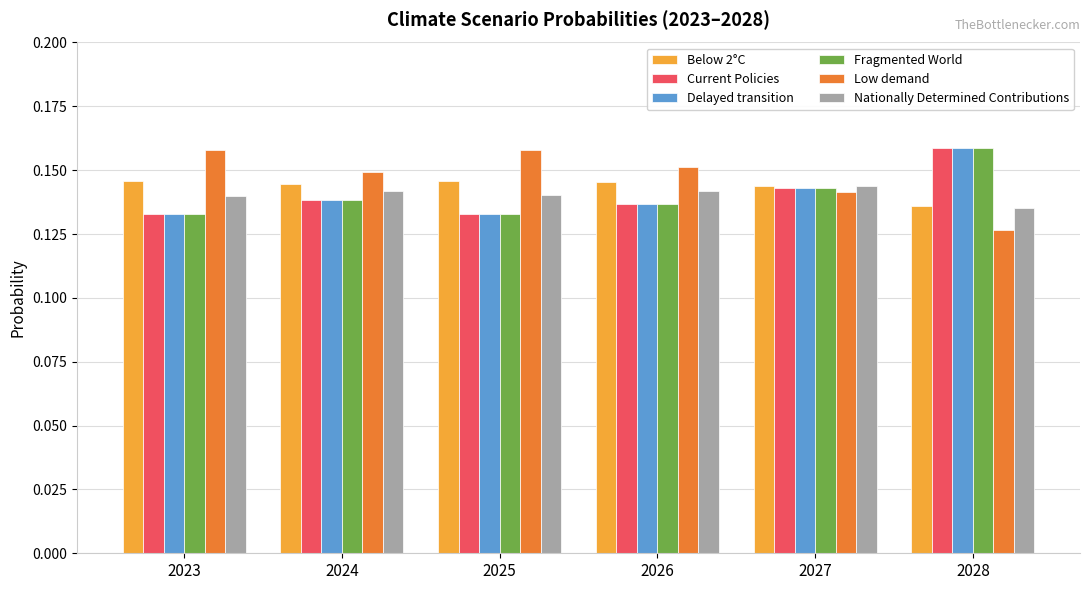

How many distinct data groups are displayed?

6